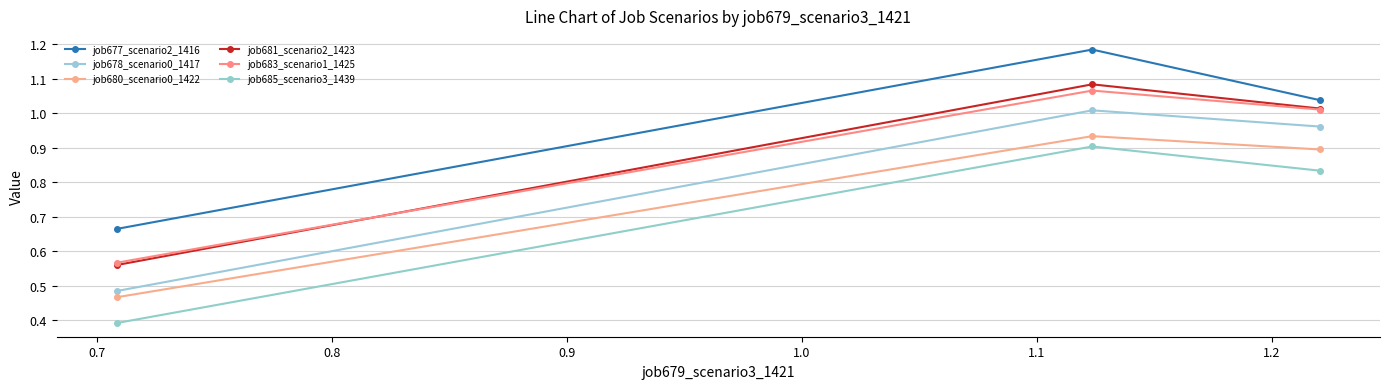

How many lines are shown in the chart?

6